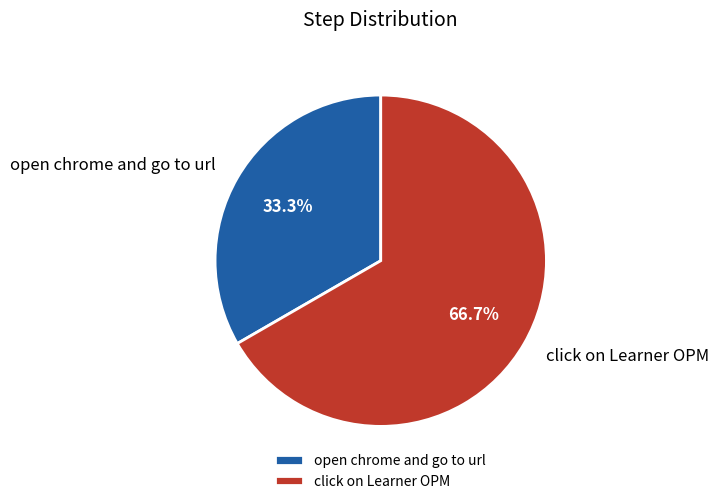

Count the number of slices in the pie.

2